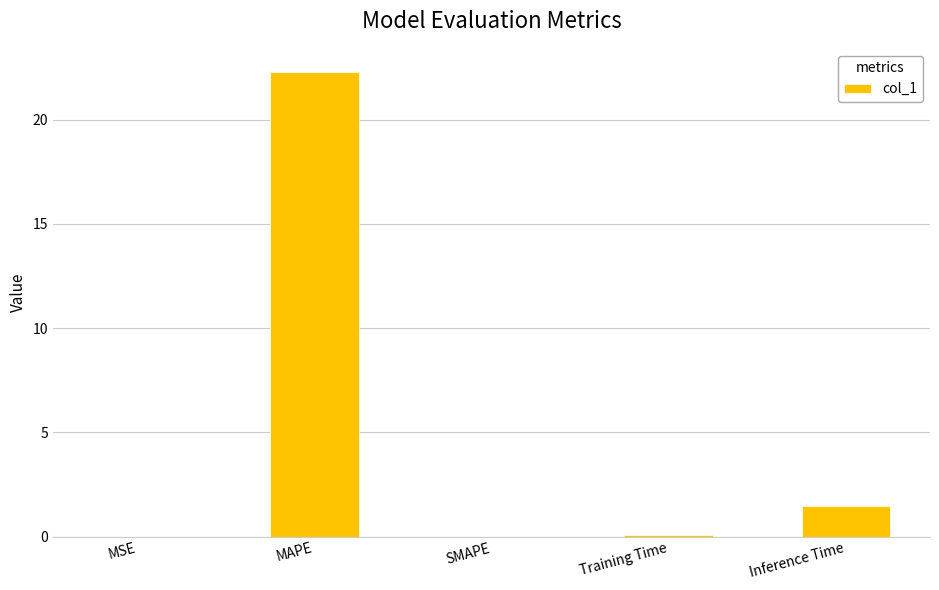

The value at MAPE is 10.6. True or false?

False